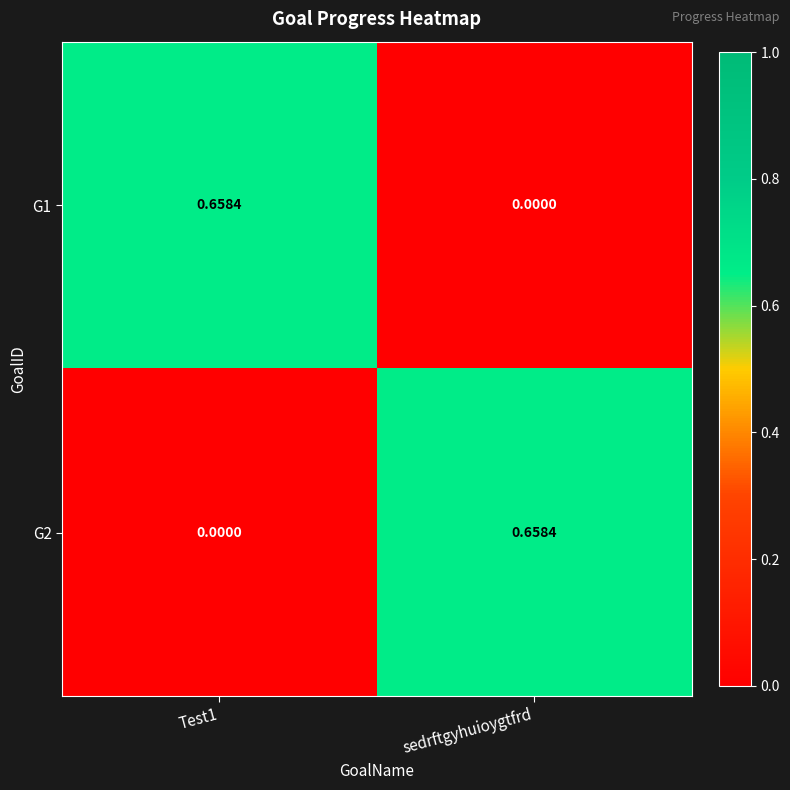

Is the value of G2 at sedrftgyhuioygtfrd greater than the value of G1 at sedrftgyhuioygtfrd?

Yes